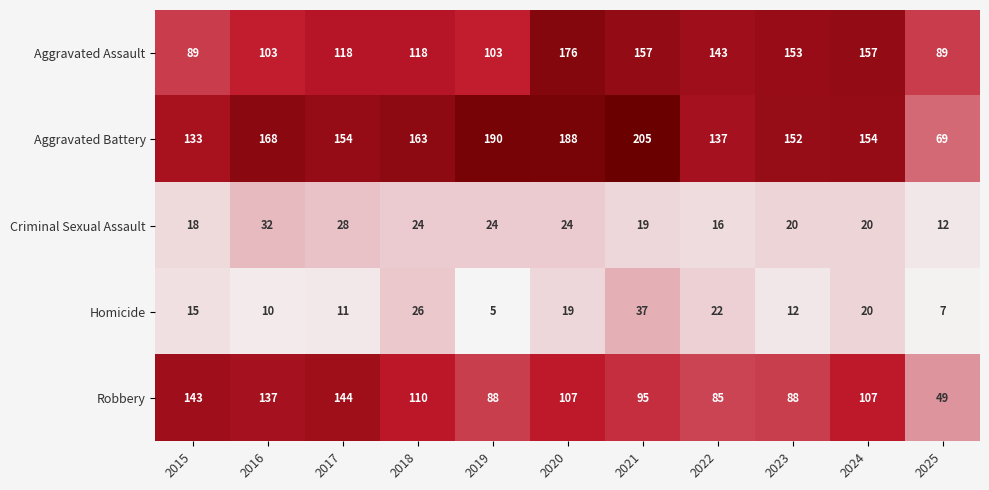

At which label is Aggravated Battery closest to 137?

2022